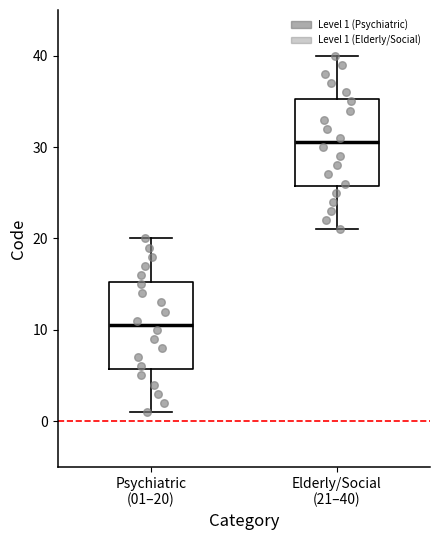

Reading left to right, transcribe this box plot: for each box, give where its median line is, the range the box spans, and where its two whiskers end, as read against the y-axis. The values are not printed on the chart, so give them approximately, as read against the axis.

Psychiatric (01–20): median 11, box 6 to 15, whiskers 1 to 20
Elderly/Social (21–40): median 31, box 26 to 35, whiskers 21 to 40